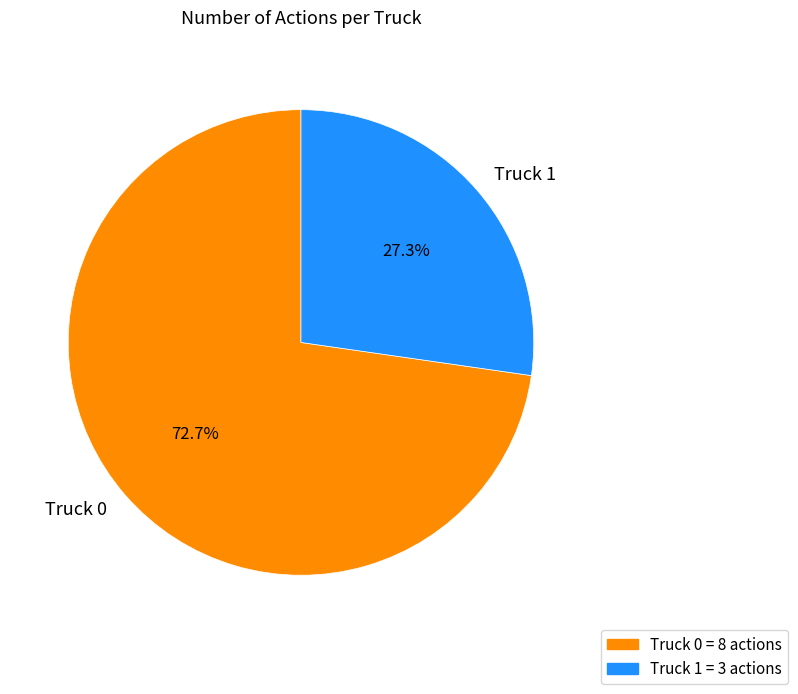

How much of the chart is everything except Truck 0?

27.3%